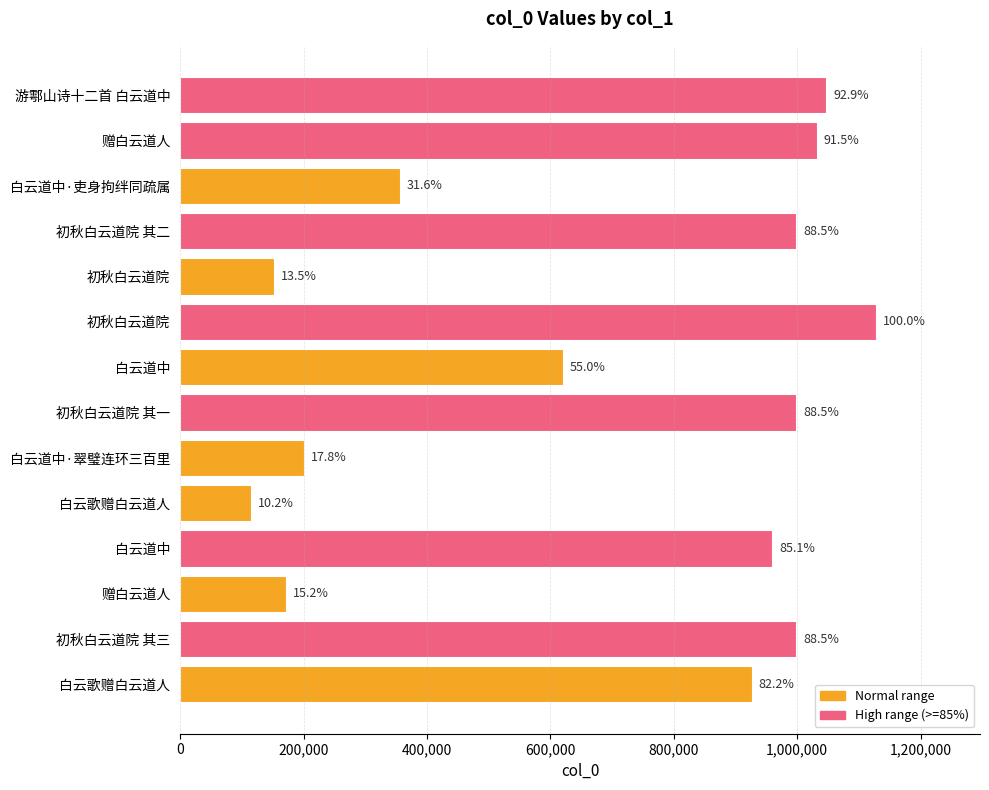

Does the chart contain any negative values?

No